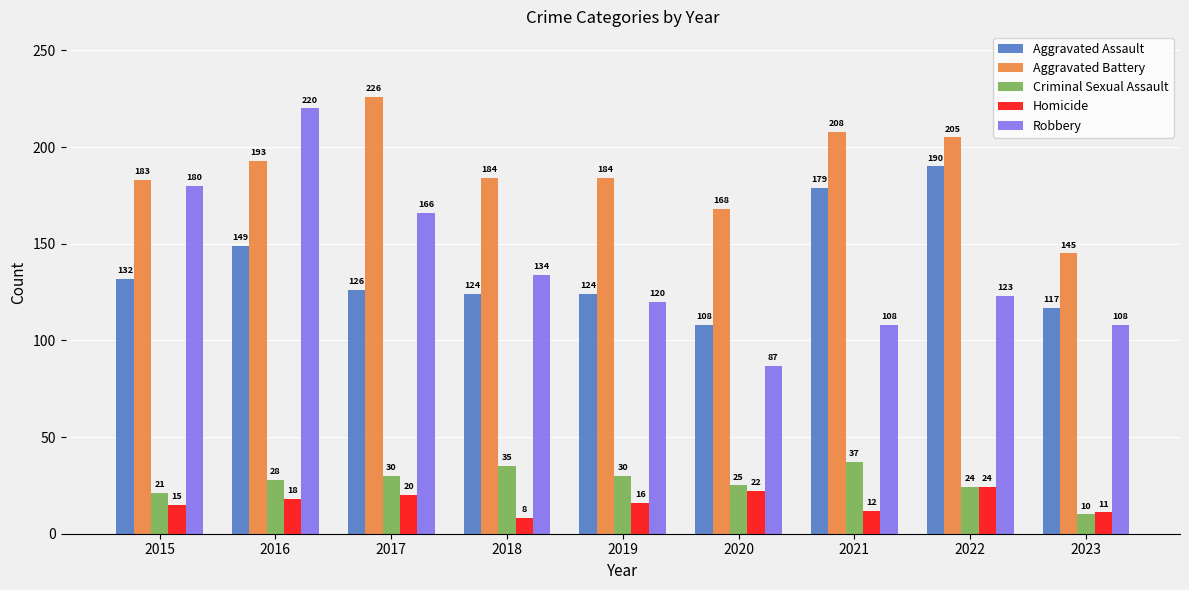

Rank the series at 2017 from lowest to highest value.

Homicide, Criminal Sexual Assault, Aggravated Assault, Robbery, Aggravated Battery